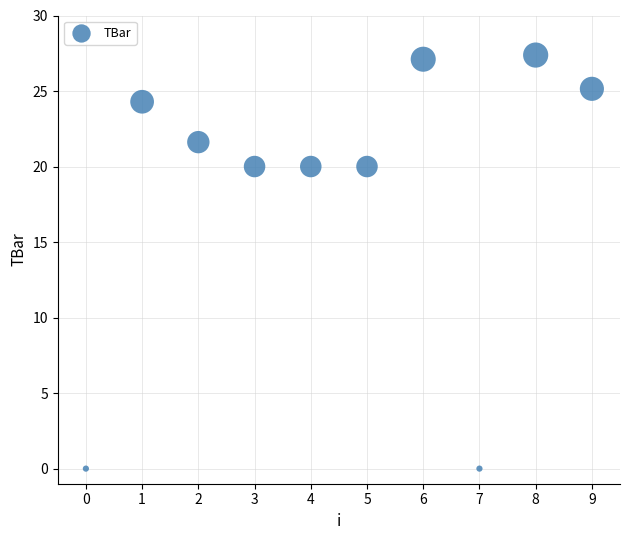

What is the average Y value?

18.6